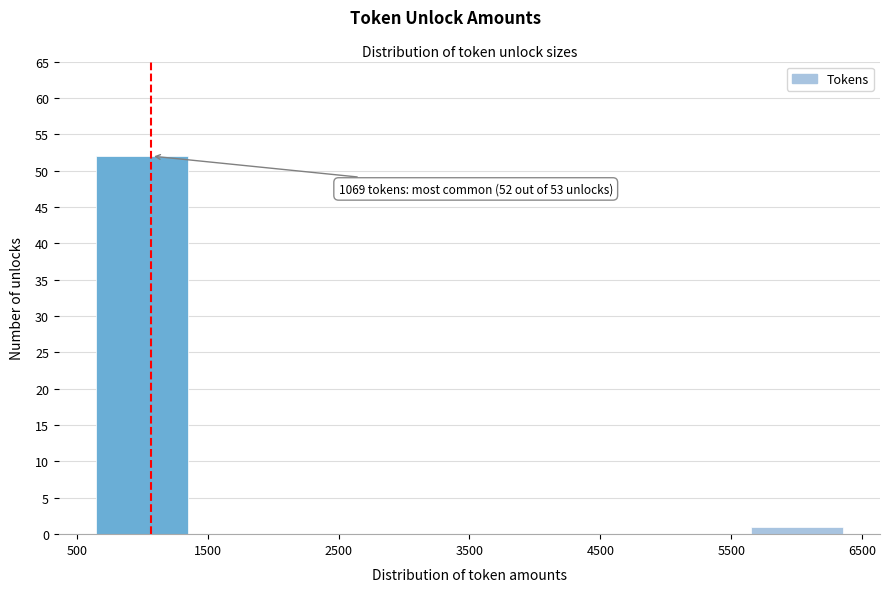

Over which range of the x-axis is the bar tallest?

500 to 1500